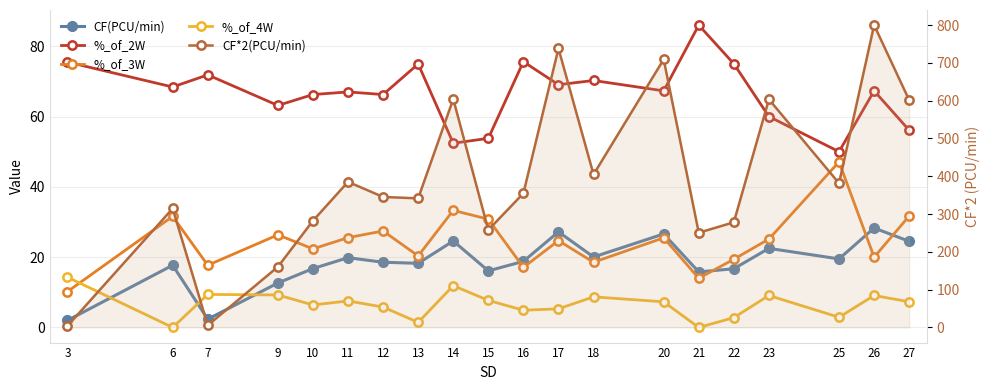

Rank the categories by %_of_3W value from highest to lowest.

25, 14, 27, 6, 15, 12, 9, 11, 20, 23, 17, 10, 13, 26, 22, 18, 7, 16, 21, 3